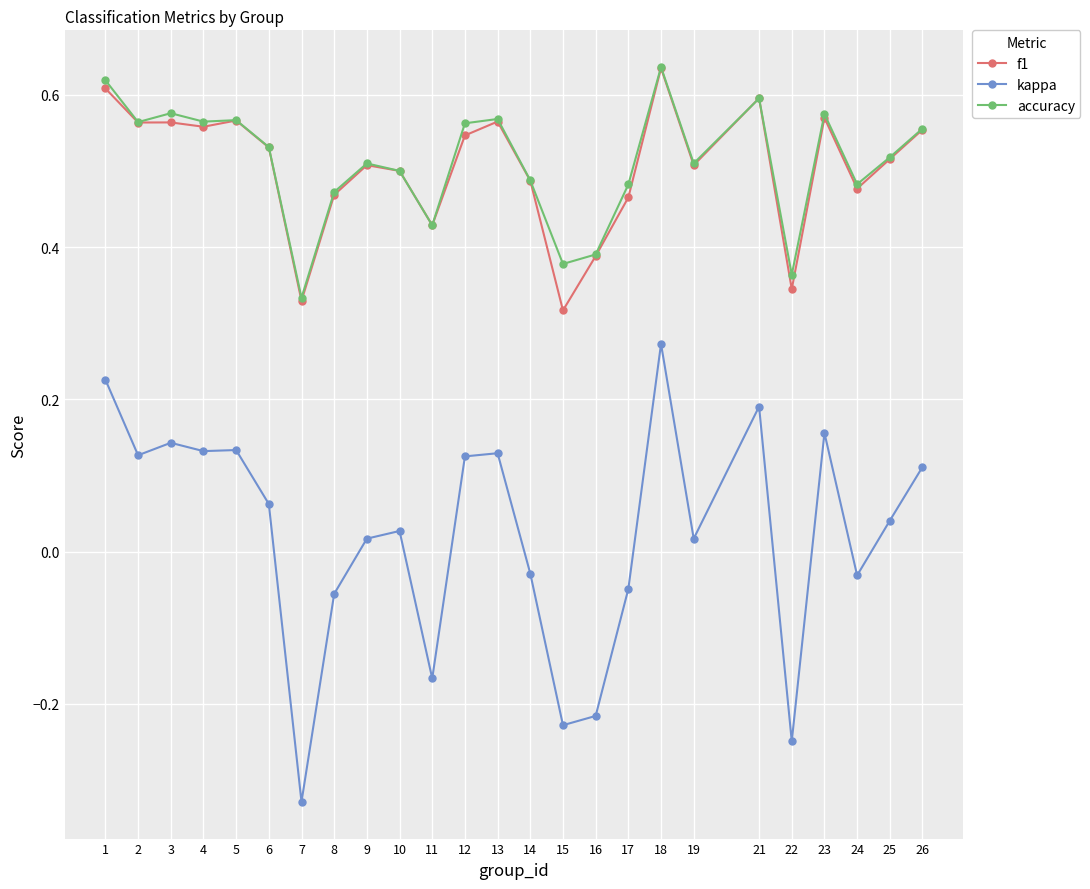

At which label does accuracy reach its minimum?

7